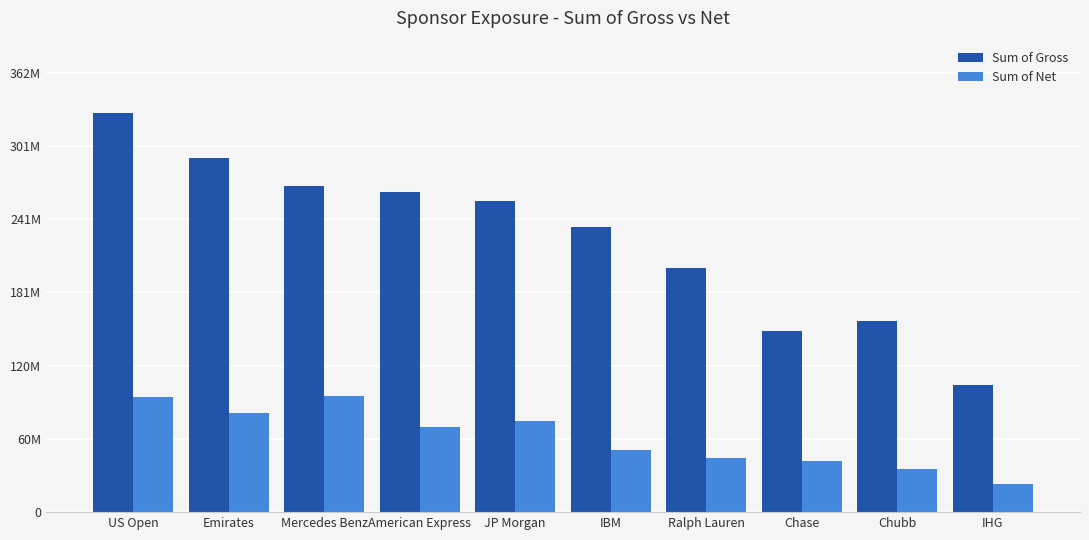

Between JP Morgan and Ralph Lauren, which series saw the biggest shift?

Sum of Gross